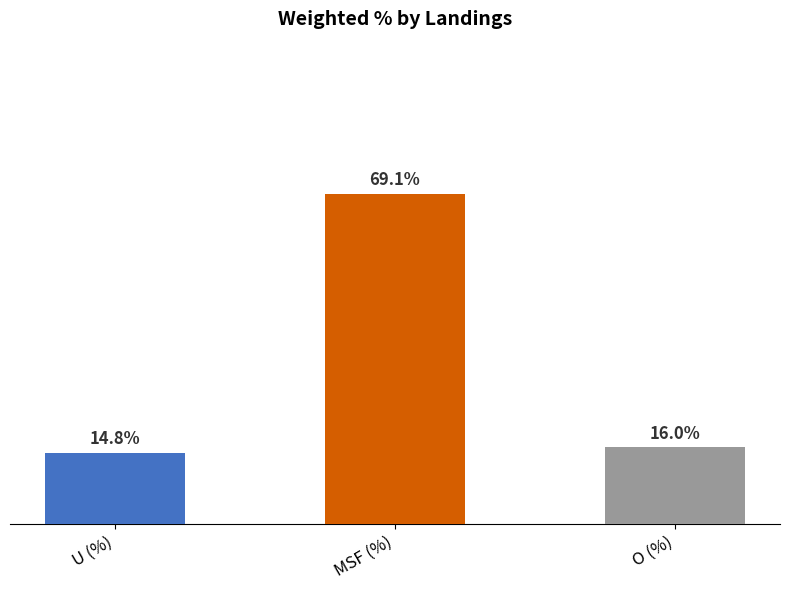

Does the chart contain stacked bars?

No